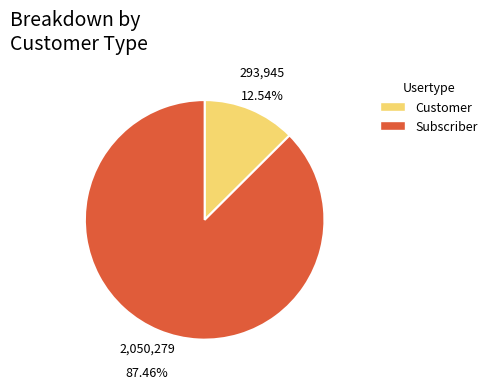

Is Customer the majority of the pie?

No